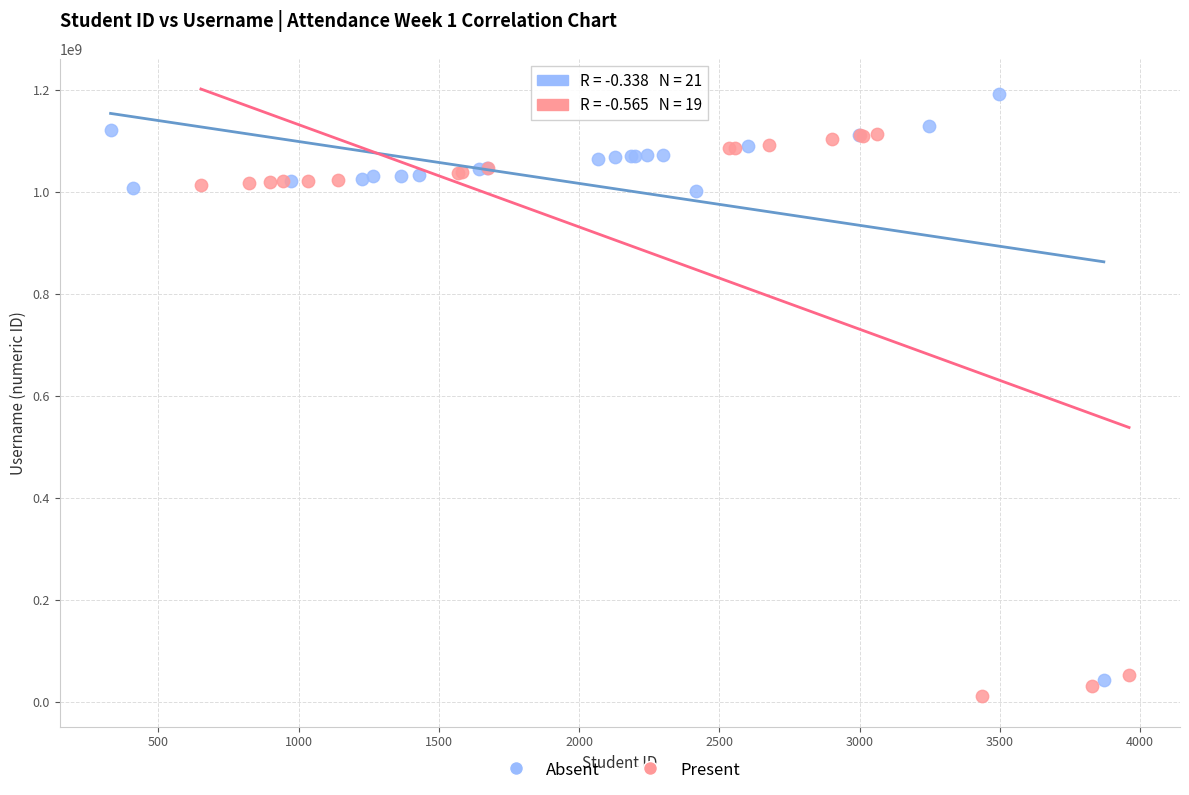

Which series reaches the maximum Y coordinate?

Absent